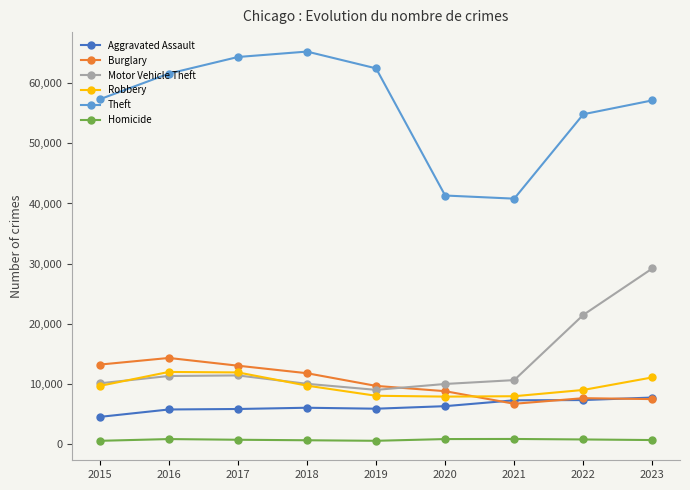

True or false: Robbery and Theft intersect in this chart.

False